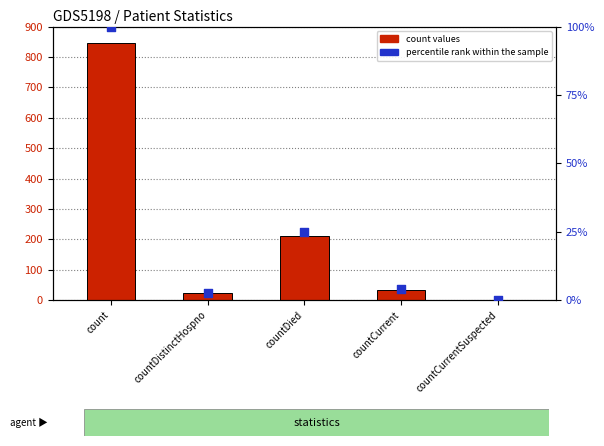

Which series has the largest Y range (max minus min)?

count values